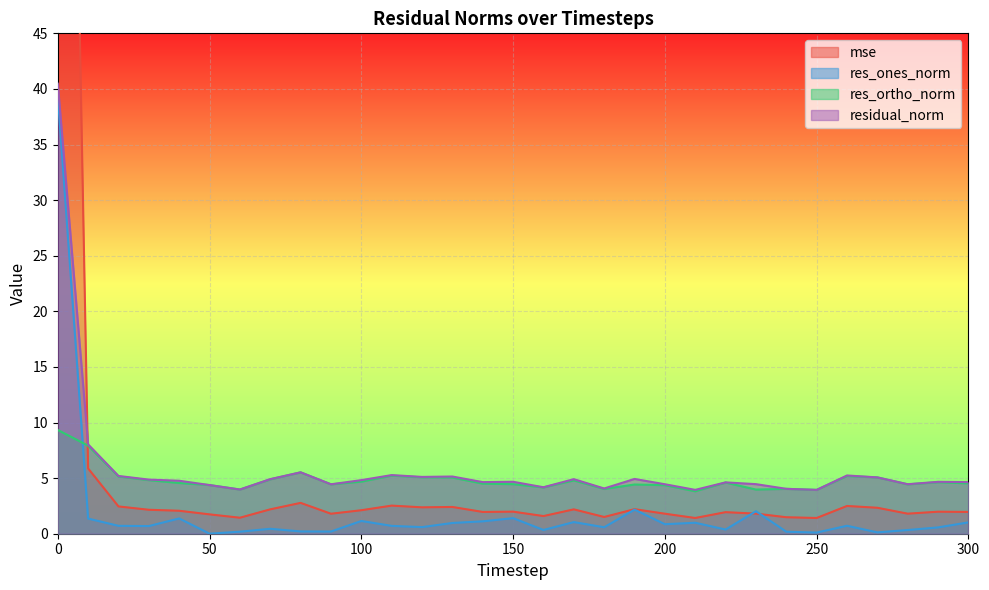

What are all the series names shown in the legend?

mse, res_ones_norm, res_ortho_norm, residual_norm